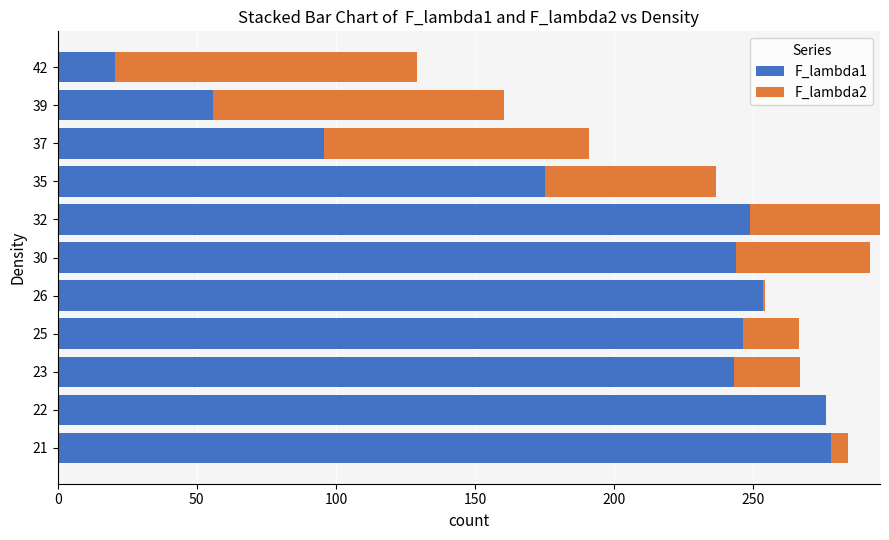

Which series has the largest total across all categories?

F_lambda1